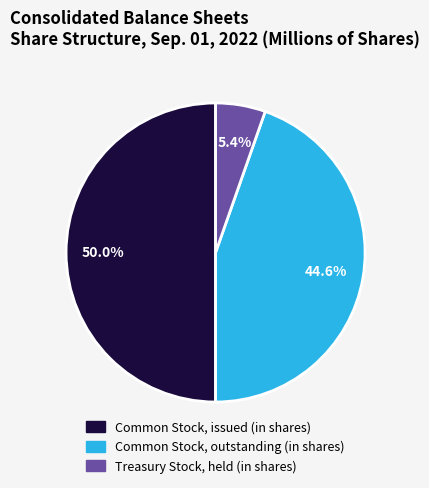

What percentage do Treasury Stock, held (in shares) and Common Stock, issued (in shares) together represent?

55.4%